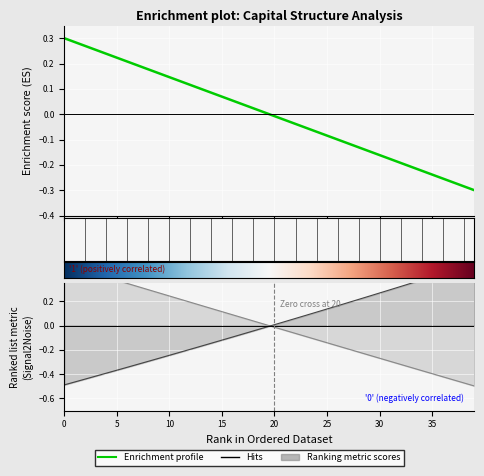

How many data points does each series have?

40